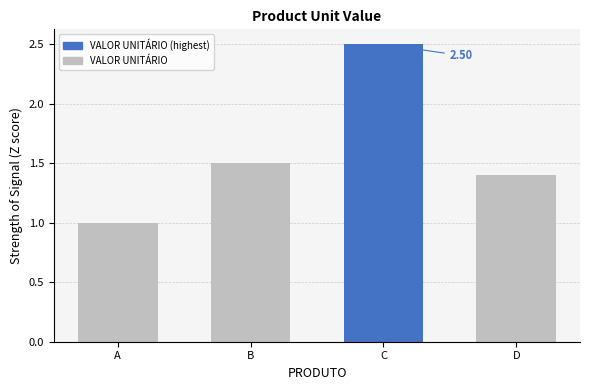

What is the value of the 4th bar from the left?

1.4